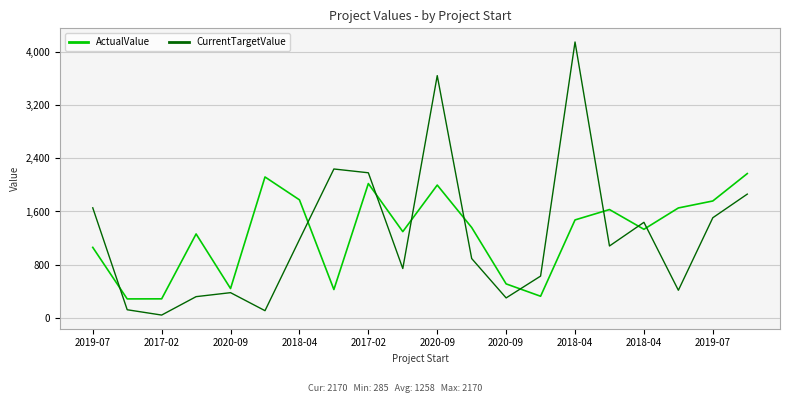

What is the difference between the second highest and minimum values in the CurrentTargetValue series?

3601